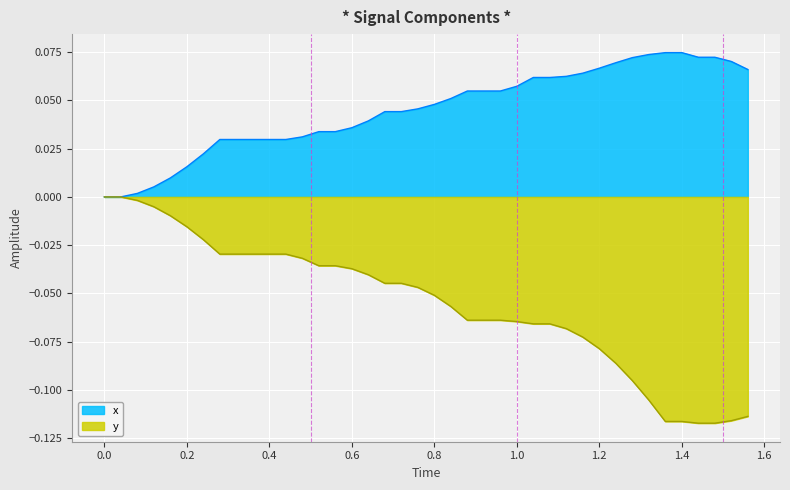

How many values in x are above zero?

38